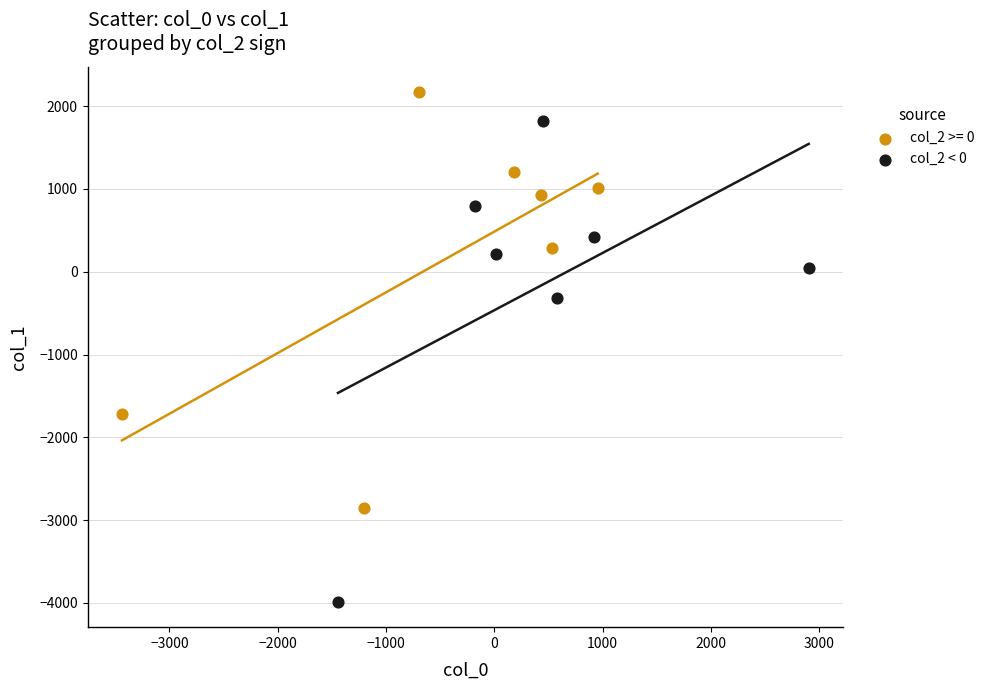

Which series contains the highest Y value?

col_2 >= 0